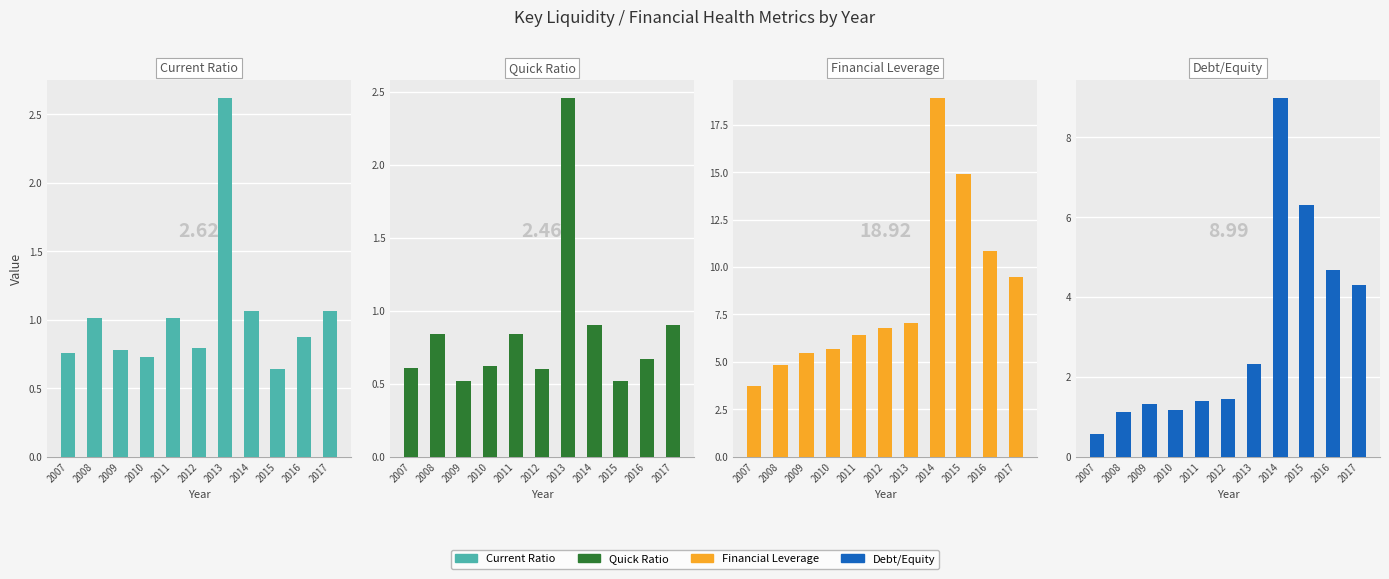

Between 2014 and 2017, which series saw the biggest shift?

Financial Leverage